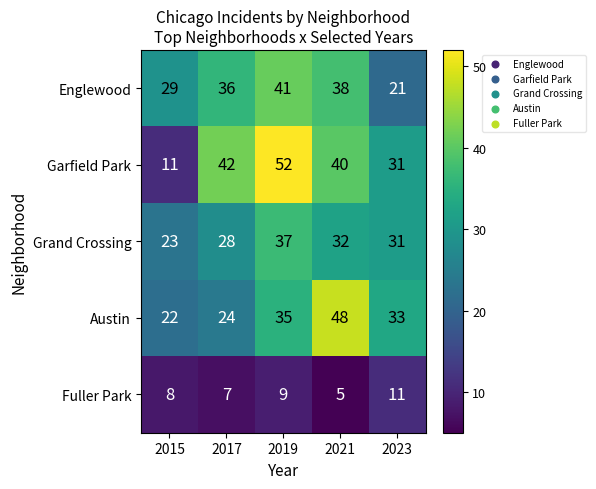

True or false: Grand Crossing has a value of 66 at 2019.

False